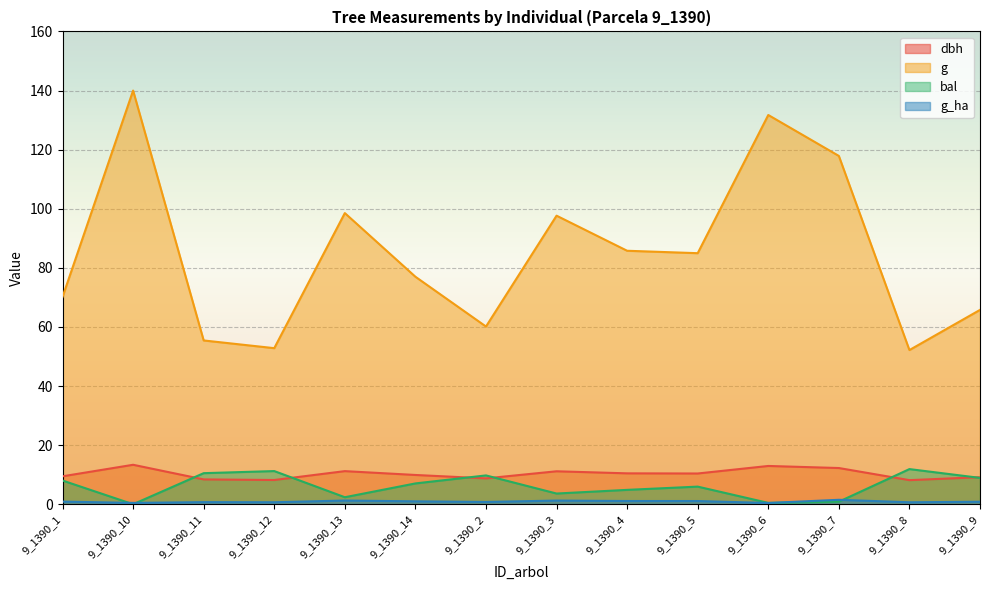

Where is dbh nearest to the value 10?

9_1390_14